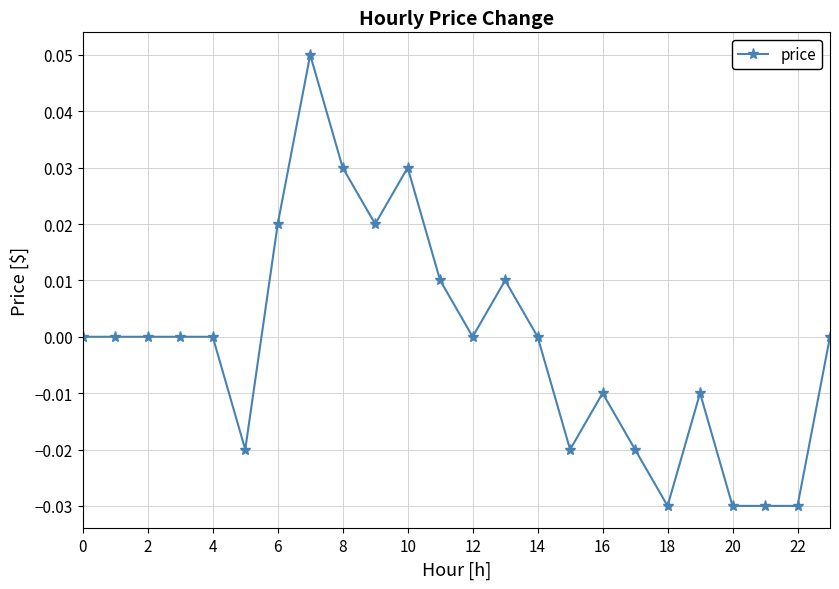

True or false: there are more than 1 points higher than both neighbors.

True